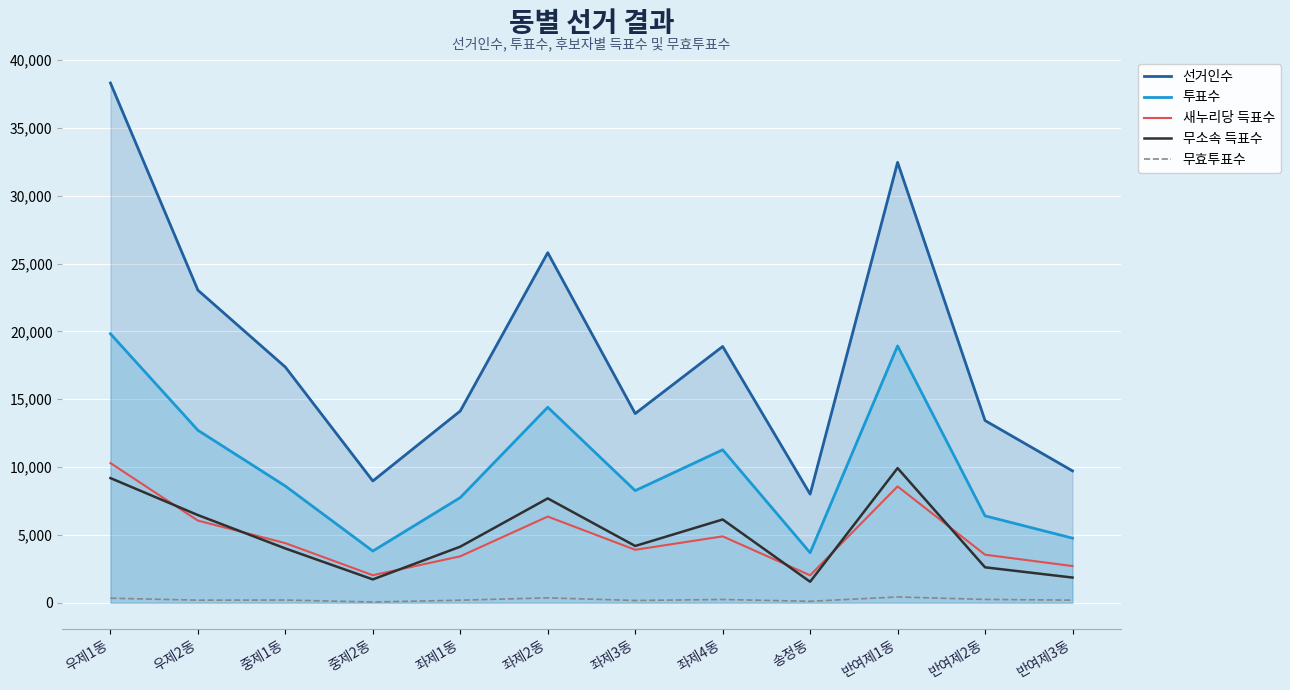

How many interior local valleys does the 무효투표수 series have?

4